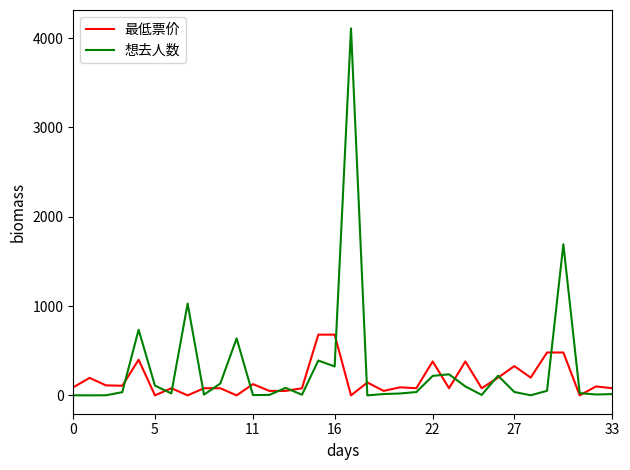

Which series has the widest spread of values?

想去人数